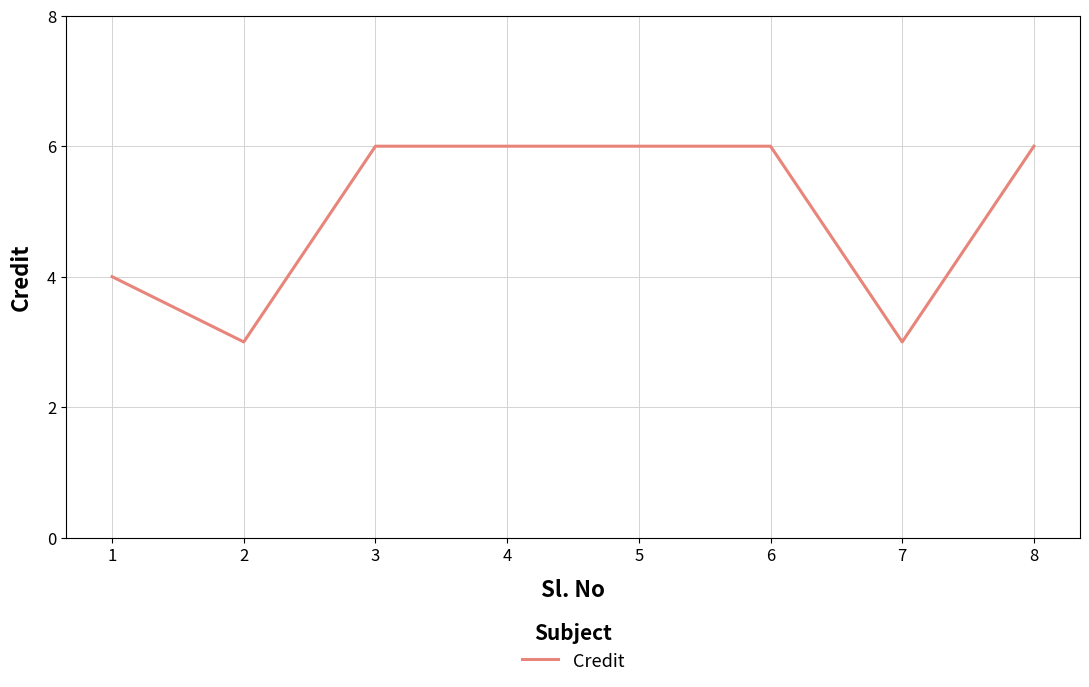

What value does the data have at 8?

6